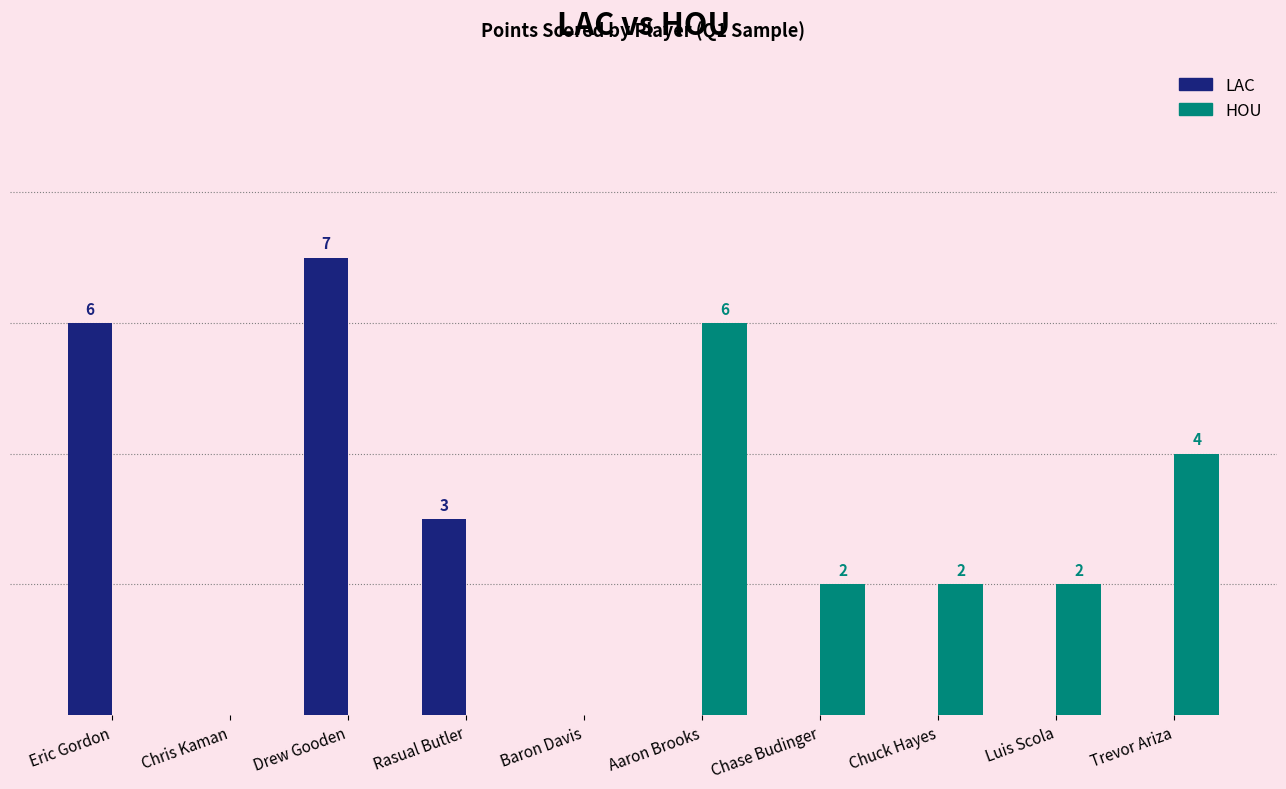

Between Aaron Brooks and Eric Gordon, which is larger?

Eric Gordon